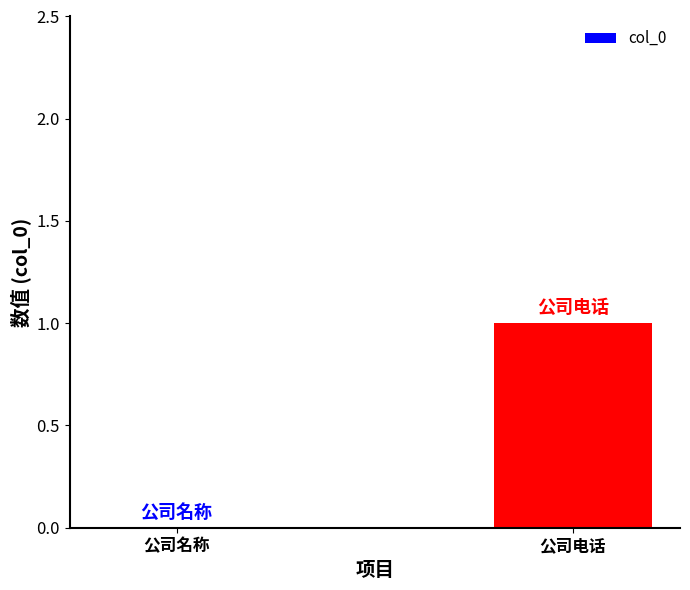

What is the difference between the values at 公司电话 and 公司名称?

1